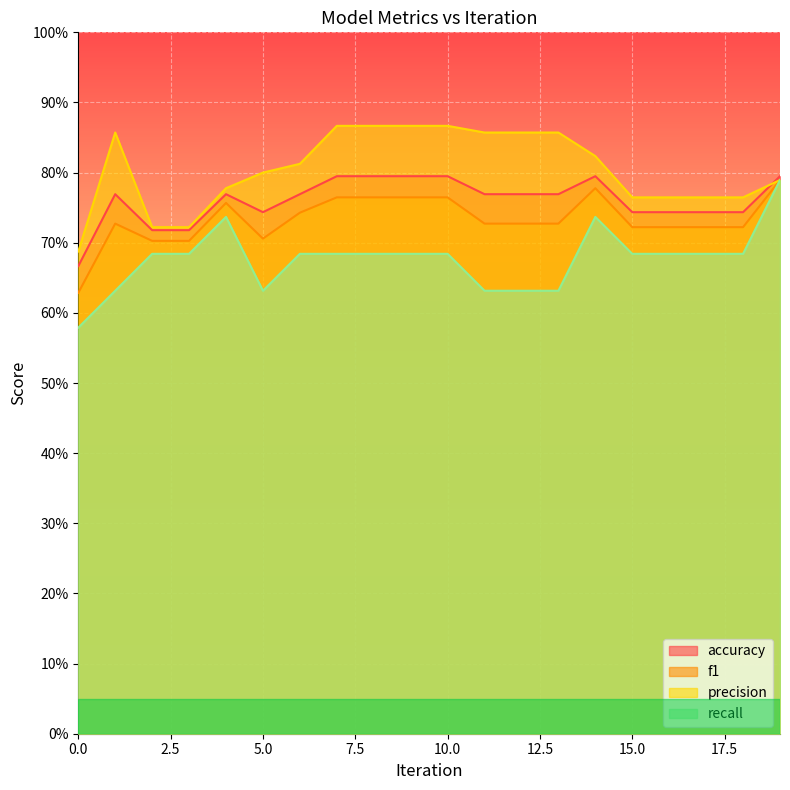

List the series in order of their peak value, lowest first.

f1, recall, accuracy, precision